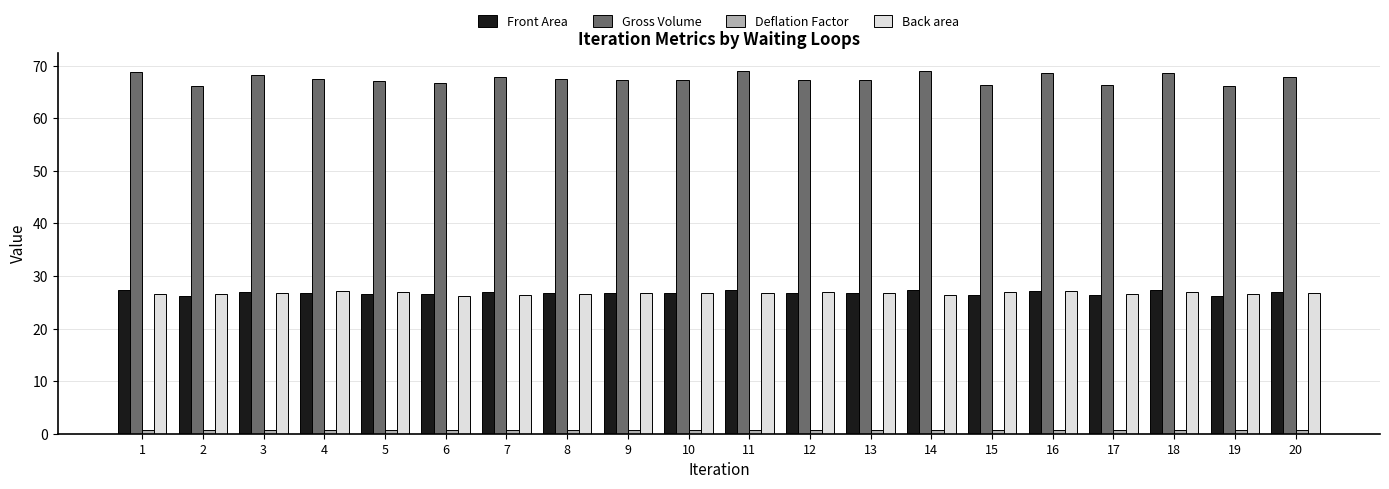

Which series has the largest range (max minus min)?

Gross Volume